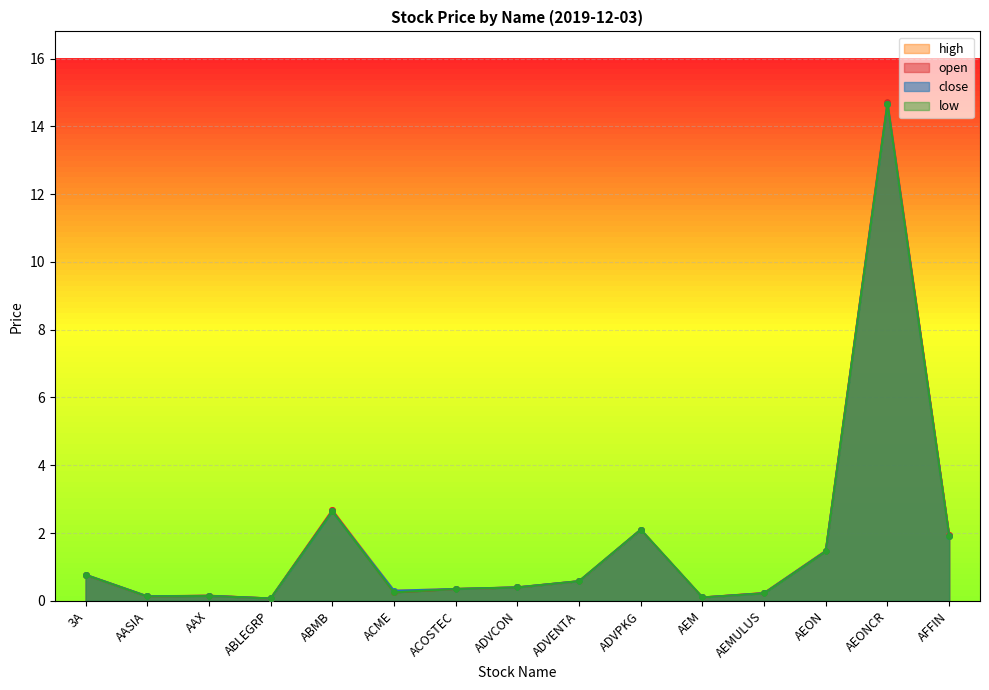

List the series in order of their overall mean, lowest first.

low, close, open, high